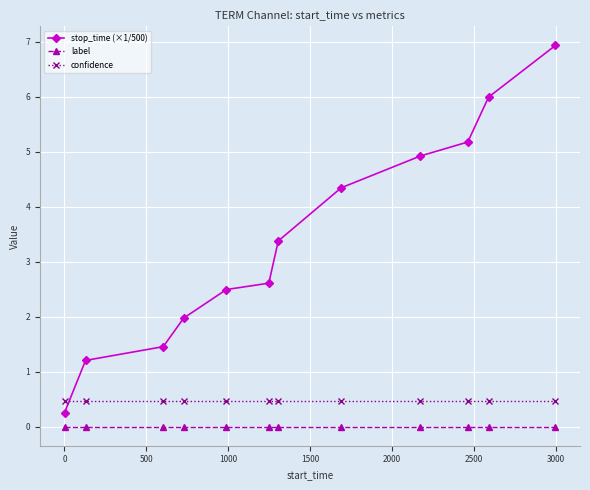

Rank the series by their maximum value, from highest to lowest.

stop_time (×1/500), confidence, label